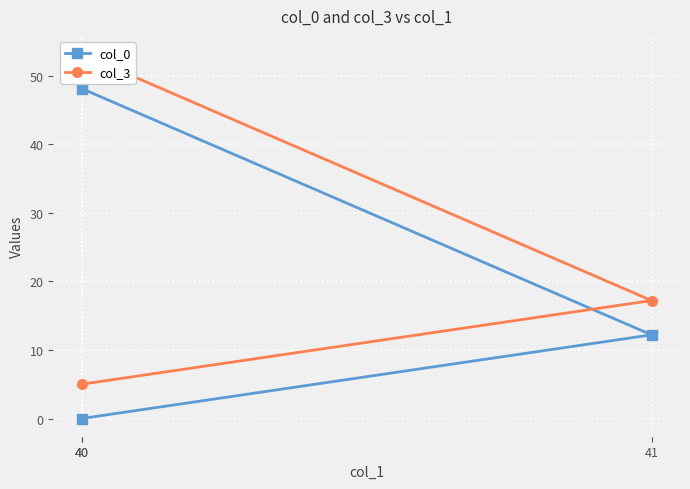

List the series in order of their overall mean, highest first.

col_3, col_0